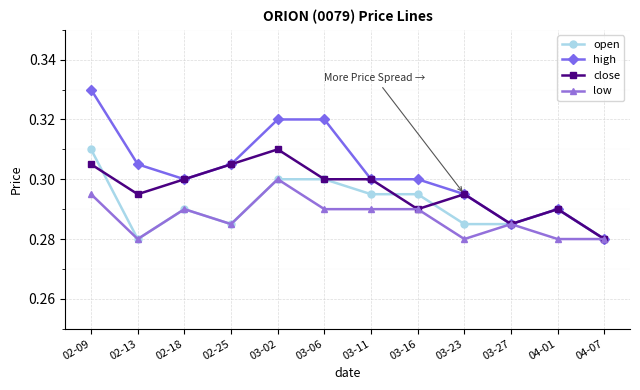

How many categories are shown in the chart?

12